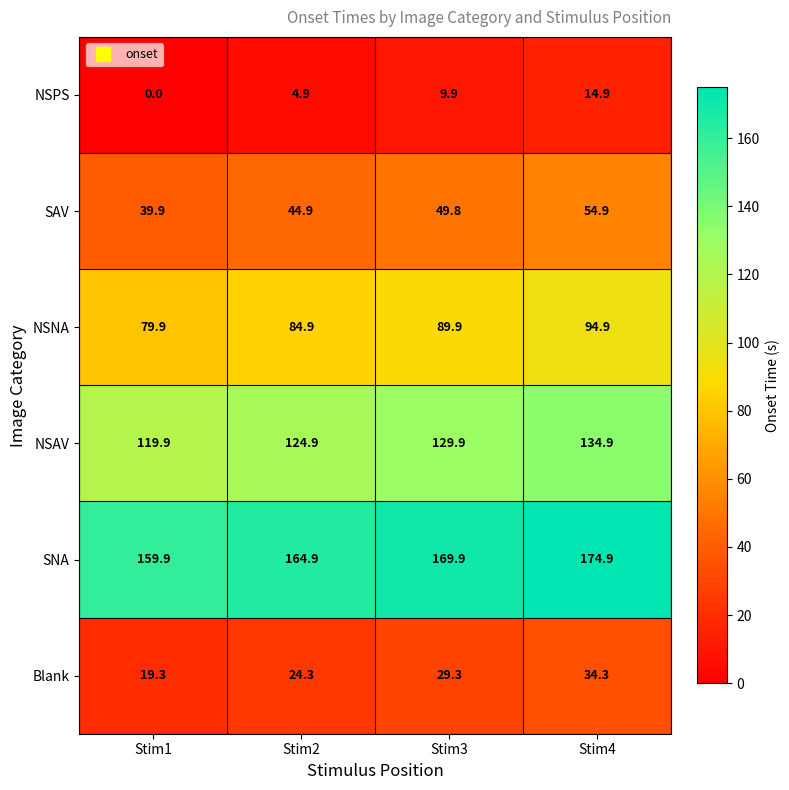

Reading left to right, list all the values displayed in this chart.

NSPS: Stim1=0.0	Stim2=4.9	Stim3=9.9	Stim4=14.9
SAV: Stim1=39.9	Stim2=44.9	Stim3=49.8	Stim4=54.9
NSNA: Stim1=79.9	Stim2=84.9	Stim3=89.9	Stim4=94.9
NSAV: Stim1=119.9	Stim2=124.9	Stim3=129.9	Stim4=134.9
SNA: Stim1=159.9	Stim2=164.9	Stim3=169.9	Stim4=174.9
Blank: Stim1=19.3	Stim2=24.3	Stim3=29.3	Stim4=34.3